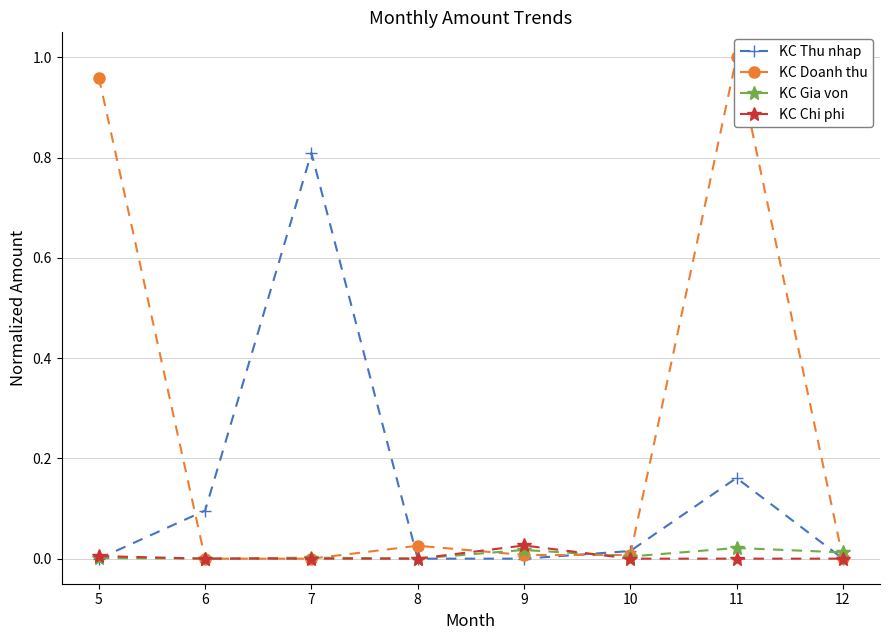

How many lines are shown in the chart?

4